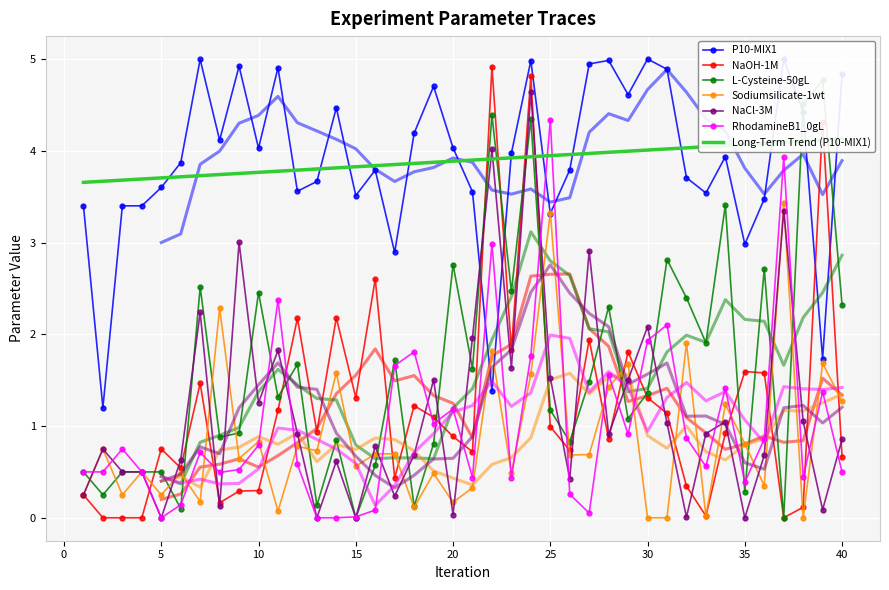

Reading right to left, what are all the values shown in this chart?

P10-MIX1: 40=4.8	39=1.7	38=4.4	37=5.0	36=3.5	35=3.0	34=3.9	33=3.5	32=3.7	31=4.9	30=5.0	29=4.6	28=5.0	27=4.9	26=3.8	25=3.3	24=5.0	23=4.0	22=1.4	21=3.6	20=4.0	19=4.7	18=4.2	17=2.9	16=3.8	15=3.5	14=4.5	13=3.7	12=3.6	11=4.9	10=4.0	9=4.9	8=4.1	7=5.0	6=3.9	5=3.6	4=3.4	3=3.4	2=1.2	1=3.4
NaOH-1M: 40=0.7	39=4.3	38=0.1	37=0.0	36=1.6	35=1.6	34=0.9	33=0.0	32=0.3	31=1.1	30=1.3	29=1.8	28=0.9	27=1.9	26=0.7	25=1.0	24=4.8	23=1.8	22=4.9	21=0.7	20=0.9	19=1.1	18=1.2	17=0.4	16=2.6	15=1.3	14=2.2	13=0.9	12=2.2	11=1.2	10=0.3	9=0.3	8=0.2	7=1.5	6=0.5	5=0.8	4=0.0	3=0.0	2=0.0	1=0.2
L-Cysteine-50gL: 40=2.3	39=4.8	38=4.5	37=0.0	36=2.7	35=0.3	34=3.4	33=1.9	32=2.4	31=2.8	30=1.4	29=1.1	28=2.3	27=1.5	26=0.8	25=1.2	24=4.3	23=2.5	22=4.4	21=1.6	20=2.8	19=0.8	18=0.1	17=1.7	16=0.6	15=0.0	14=0.8	13=0.1	12=1.7	11=1.3	10=2.5	9=0.9	8=0.9	7=2.5	6=0.1	5=0.5	4=0.5	3=0.5	2=0.2	1=0.5
Sodiumsilicate-1wt: 40=1.3	39=1.7	38=0.0	37=3.4	36=0.3	35=0.8	34=1.2	33=0.0	32=1.9	31=0.0	30=0.0	29=1.7	28=1.4	27=0.7	26=0.7	25=3.3	24=1.6	23=0.5	22=1.8	21=0.3	20=0.2	19=0.5	18=0.1	17=0.7	16=0.7	15=0.6	14=1.6	13=0.7	12=0.8	11=0.1	10=0.8	9=0.6	8=2.3	7=0.2	6=0.5	5=0.2	4=0.5	3=0.2	2=0.8	1=0.2
NaCl-3M: 40=0.9	39=0.1	38=1.1	37=3.3	36=0.7	35=0.0	34=1.0	33=0.9	32=0.0	31=1.0	30=2.1	29=1.5	28=0.9	27=2.9	26=0.4	25=1.5	24=4.6	23=1.6	22=4.0	21=2.0	20=0.0	19=1.5	18=0.7	17=0.2	16=0.8	15=0.0	14=0.6	13=0.0	12=0.9	11=1.8	10=1.3	9=3.0	8=0.1	7=2.2	6=0.6	5=0.0	4=0.5	3=0.5	2=0.8	1=0.2
RhodamineB1_0gL: 40=0.5	39=1.4	38=0.4	37=3.9	36=0.9	35=0.4	34=1.4	33=0.6	32=0.9	31=2.1	30=1.9	29=0.9	28=1.6	27=0.1	26=0.3	25=4.3	24=1.8	23=0.4	22=3.0	21=0.4	20=1.2	19=1.0	18=1.8	17=1.7	16=0.1	15=0.0	14=0.0	13=0.0	12=0.6	11=2.4	10=0.8	9=0.5	8=0.5	7=0.7	6=0.1	5=0.0	4=0.5	3=0.8	2=0.5	1=0.5